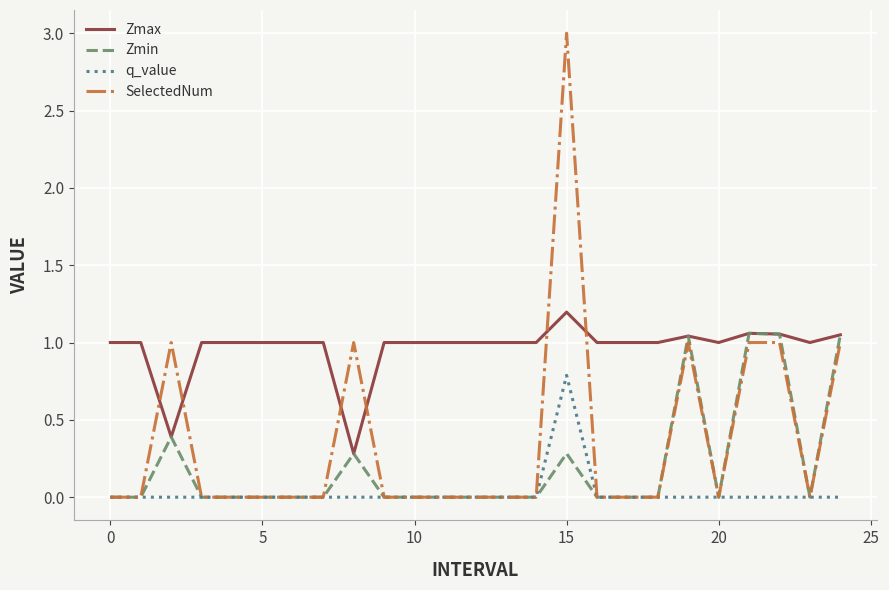

What is the greatest value displayed?

3.0